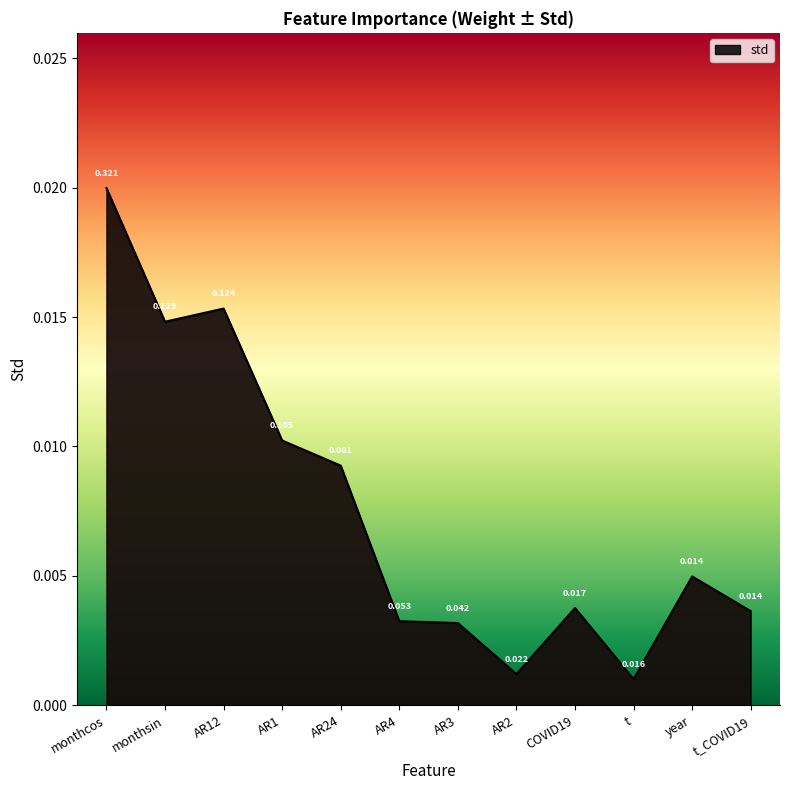

Which category has the highest value across all series?

monthcos